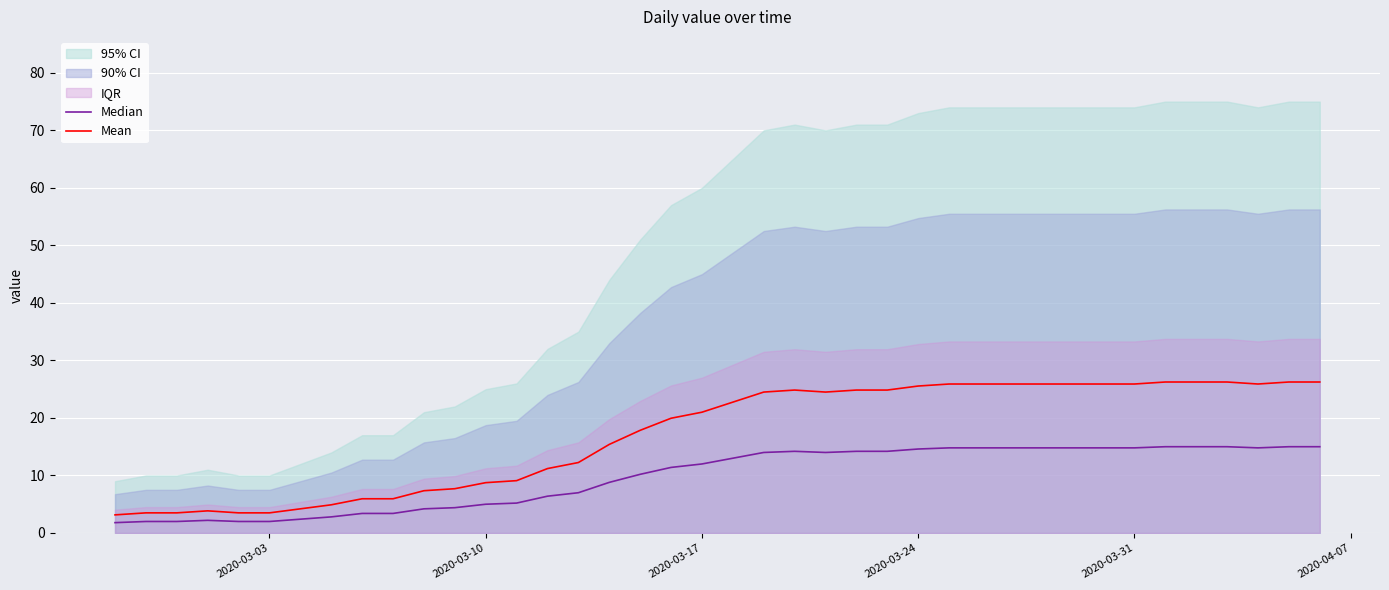

The value of Mean at 2020-03-10 is 2.1. True or false?

False